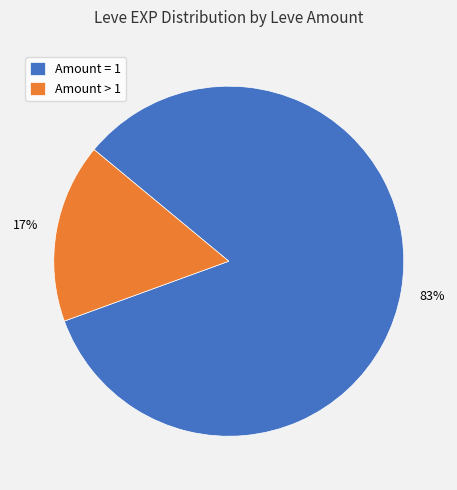

Rank the categories by value from lowest to highest.

Amount > 1, Amount = 1